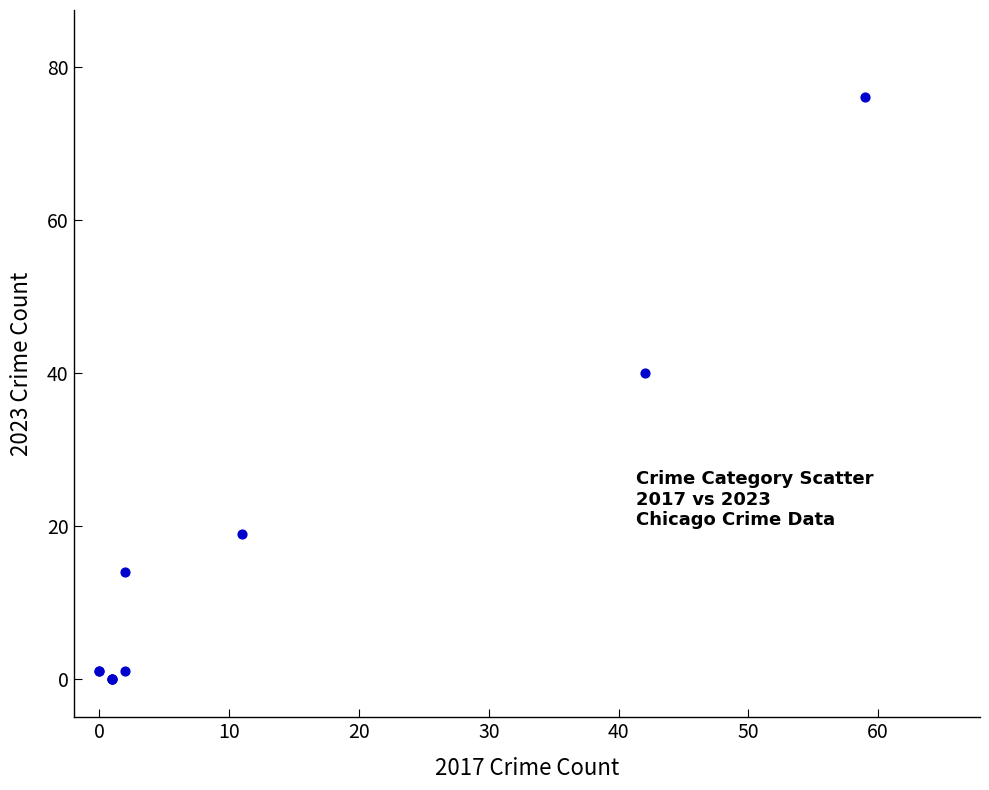

What Y value in the scatter plot is closest to 38?

40